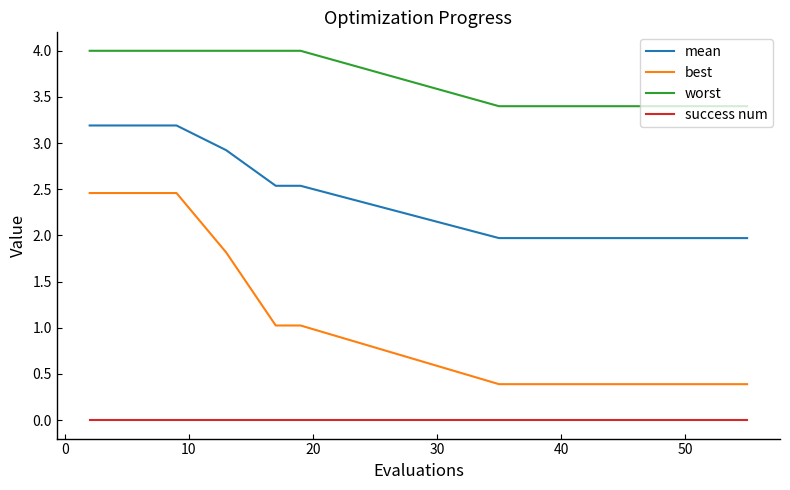

Which series has the largest total across all categories?

worst